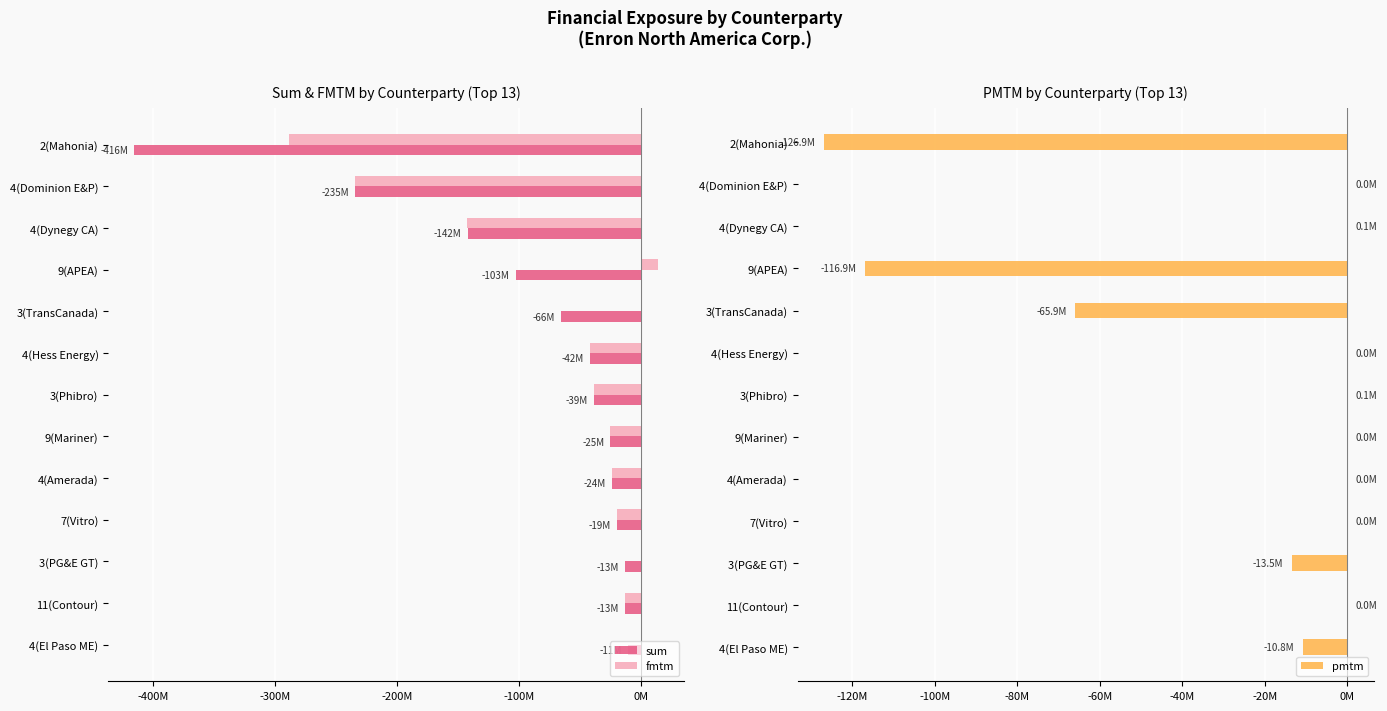

Does the chart contain any negative values?

Yes